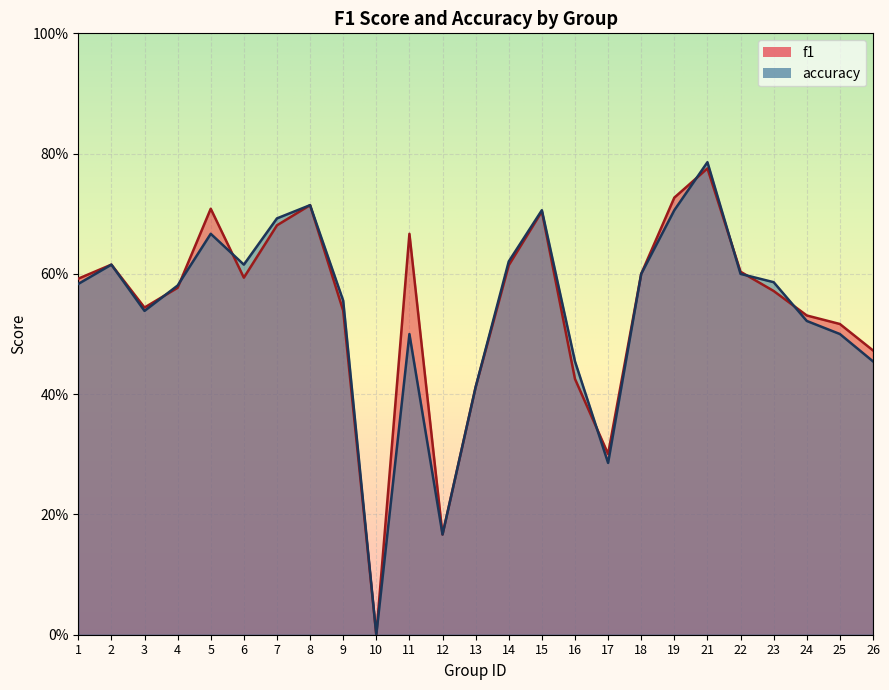

What is the approximate value of f1 at 4?

0.6